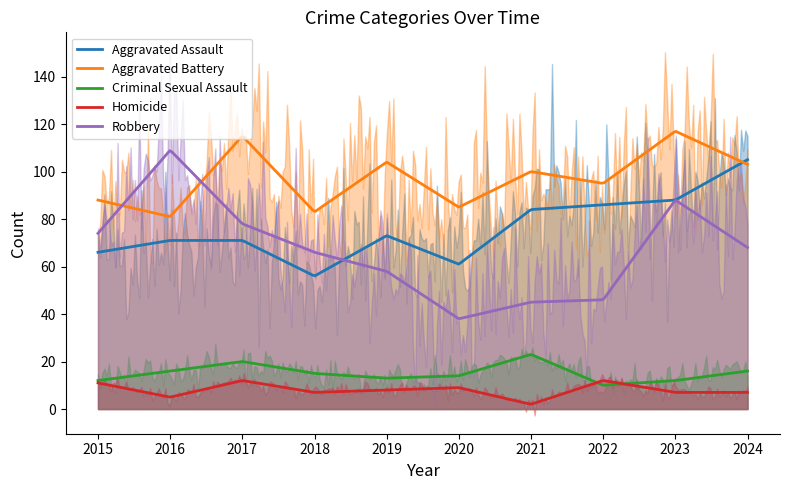

What is the sum of the Homicide values at 2015 and 2021?

13